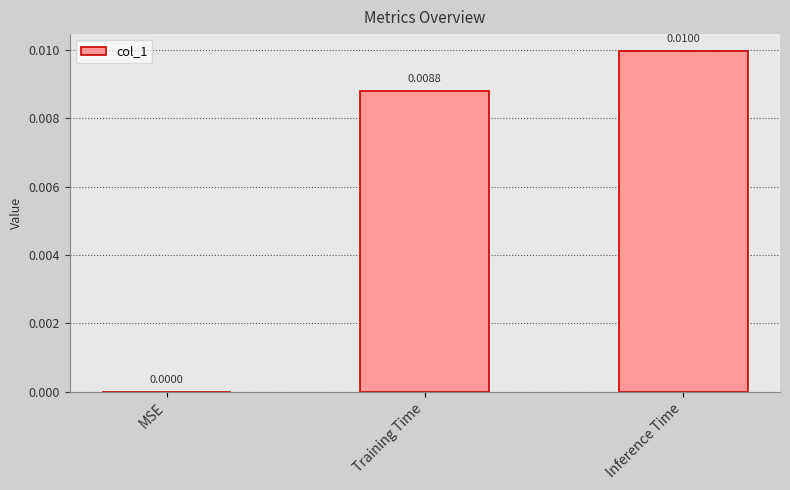

Which has a higher value, Training Time or Inference Time?

Inference Time